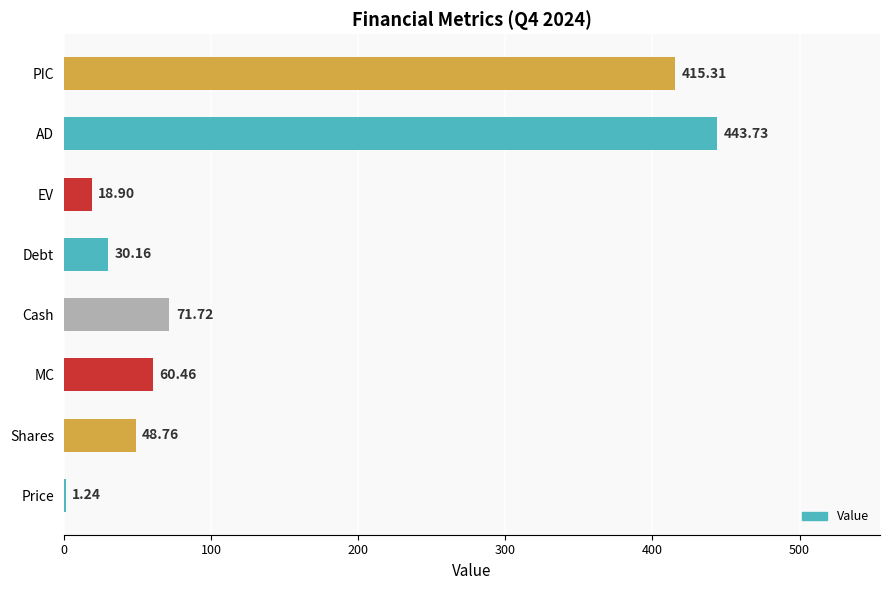

What is the sum of all values?

1090.3